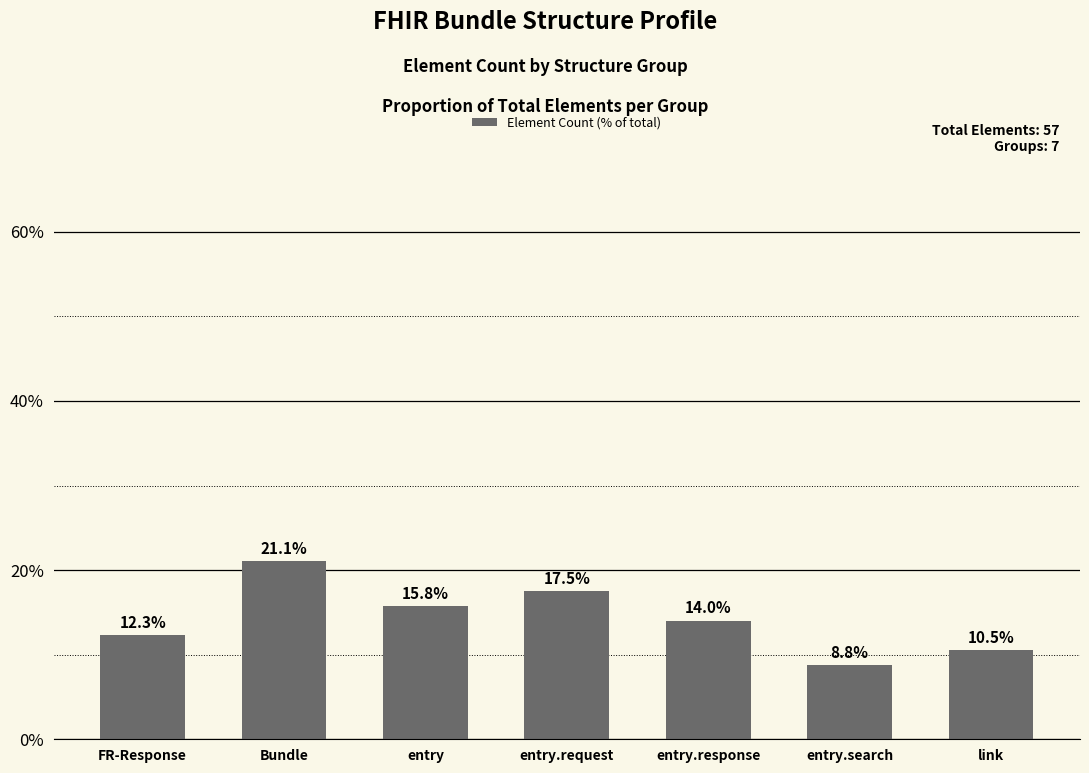

Are the bars horizontal?

No